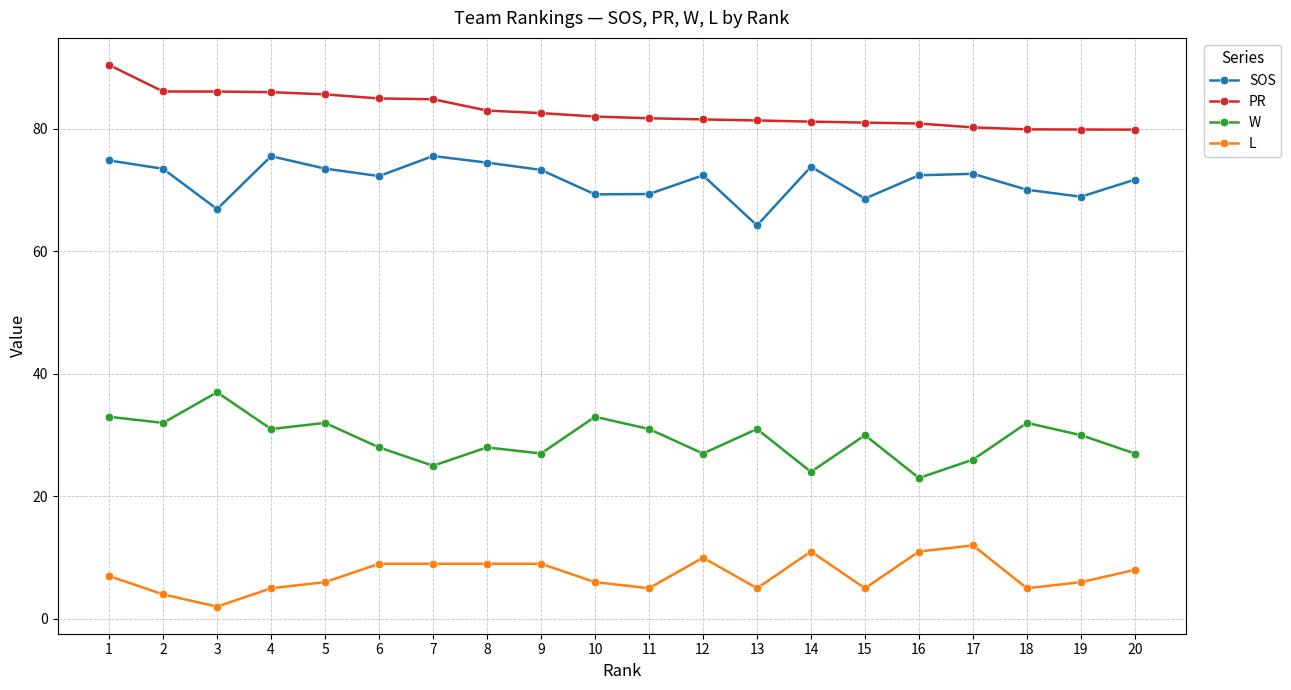

How many data points does each series have?

20